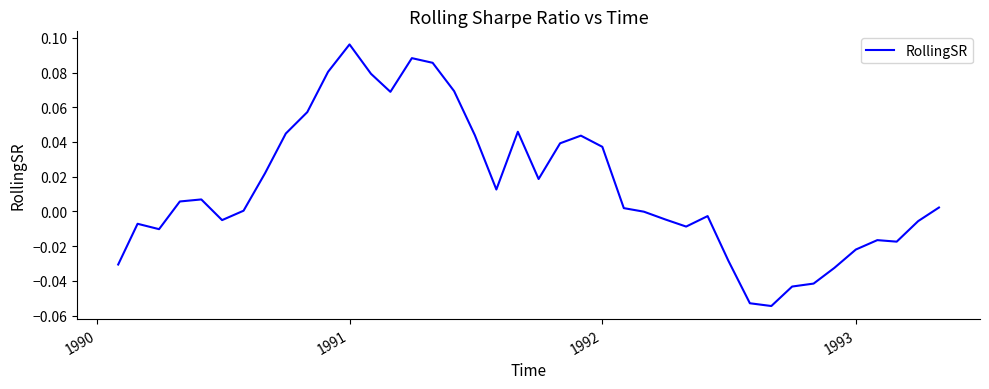

Does the chart have visible grid lines?

No